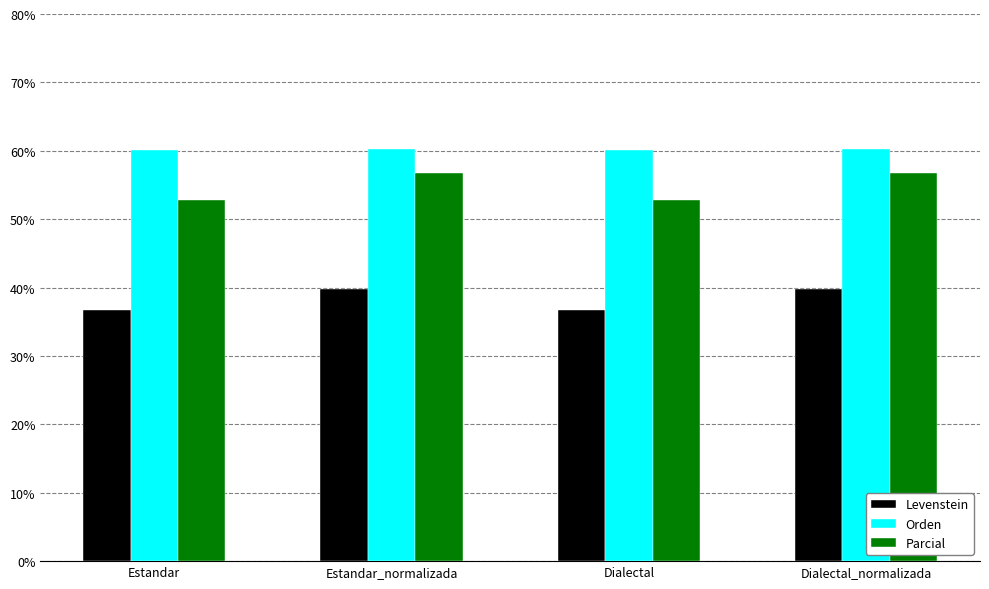

What is the maximum value for Levenstein?

39.8